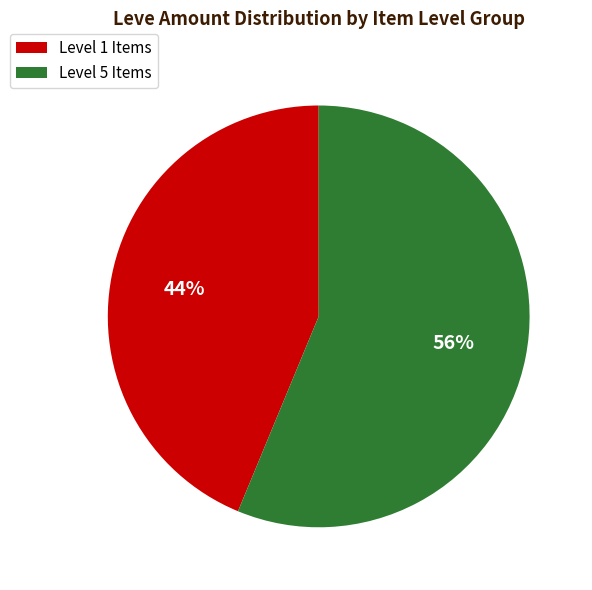

What is the smallest slice in the pie chart?

Level 1 Items